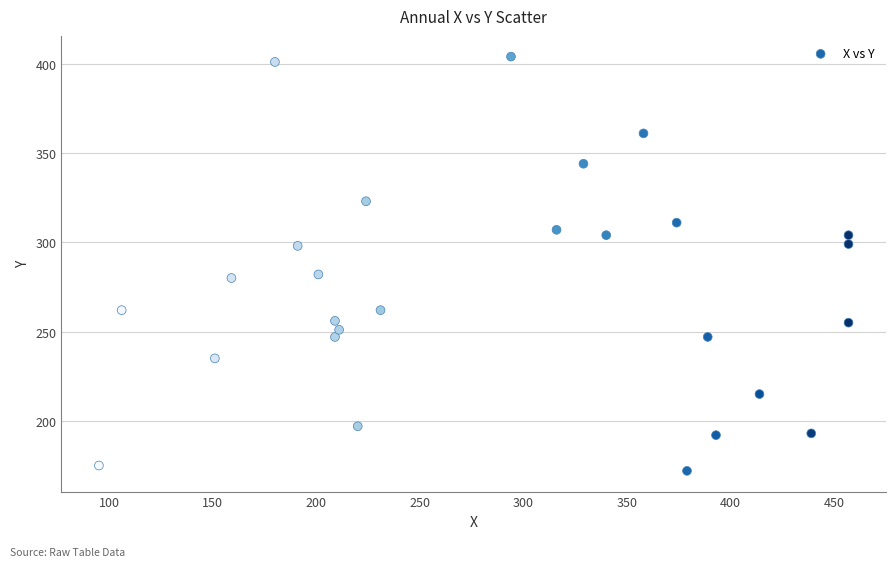

What is the range of Y values (max minus min)?

232